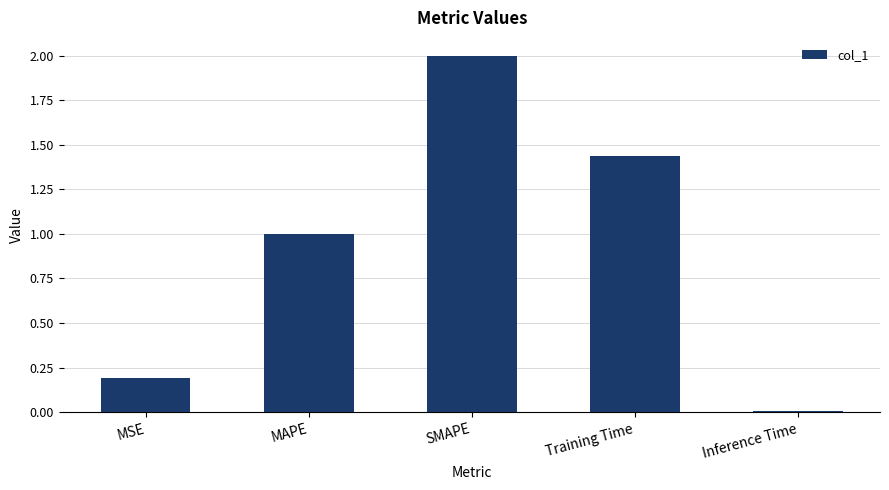

What is the sum of the values at Training Time and MSE?

1.6